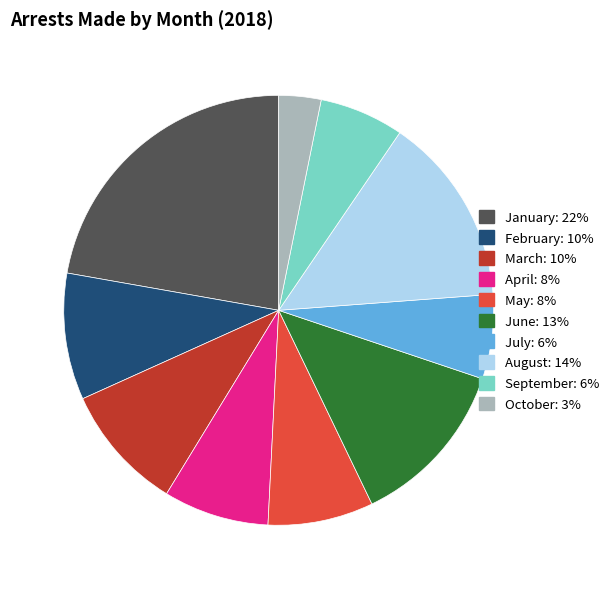

How many slices are in this pie chart?

10